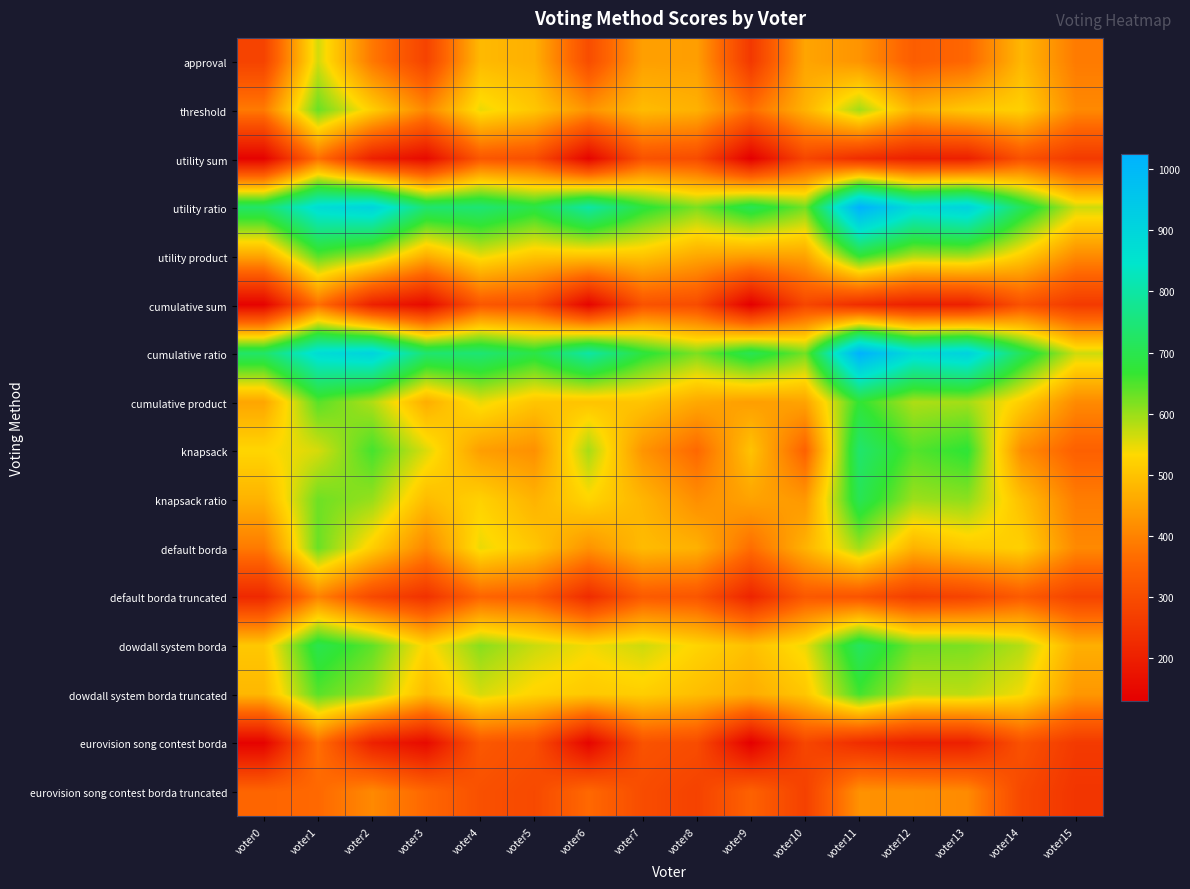

How many categories are shown in the chart?

16